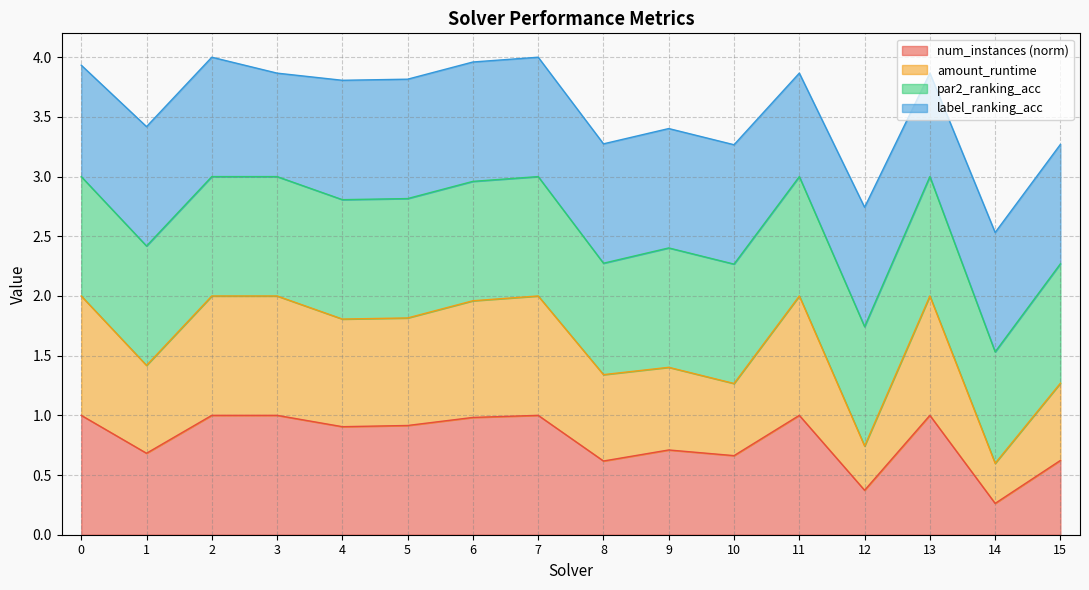

How many interior local peaks does the amount_runtime series have?

4